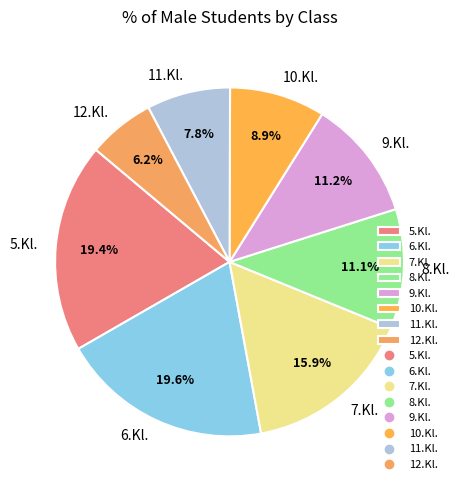

Count the number of slices in the pie.

8